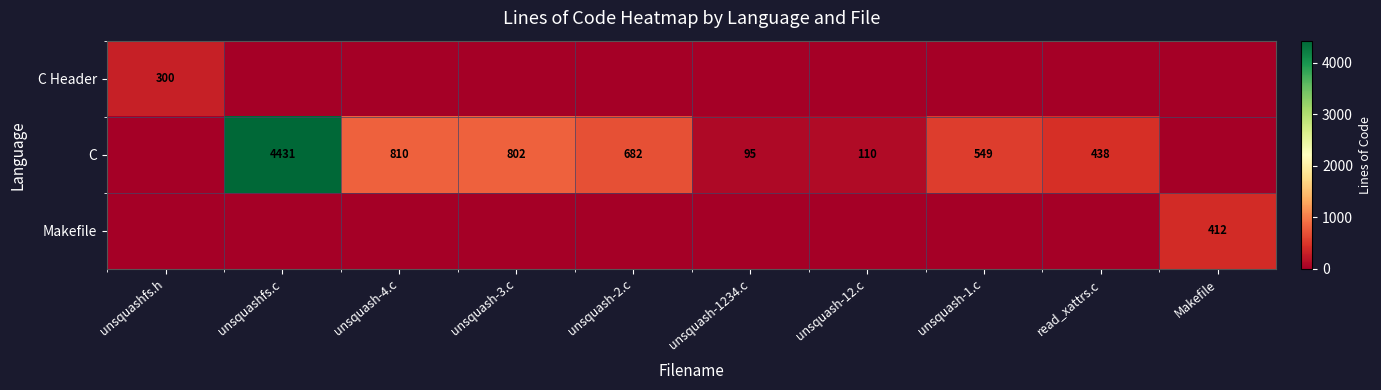

At how many categories does at least one series exceed 3711?

1